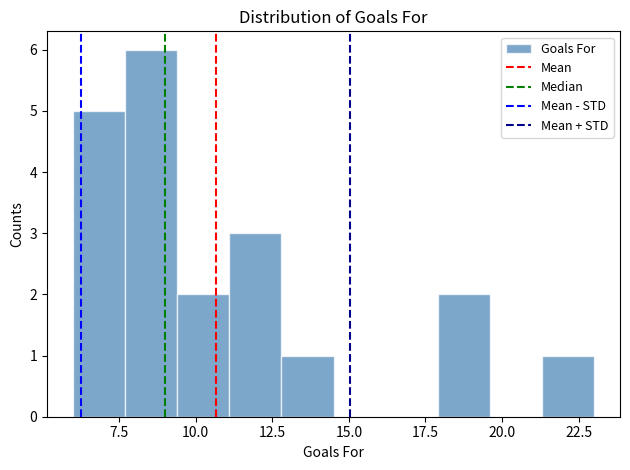

Around what value on the x-axis is the tallest bar? Give the approximate position of its centre, as read against the axis.

8.5